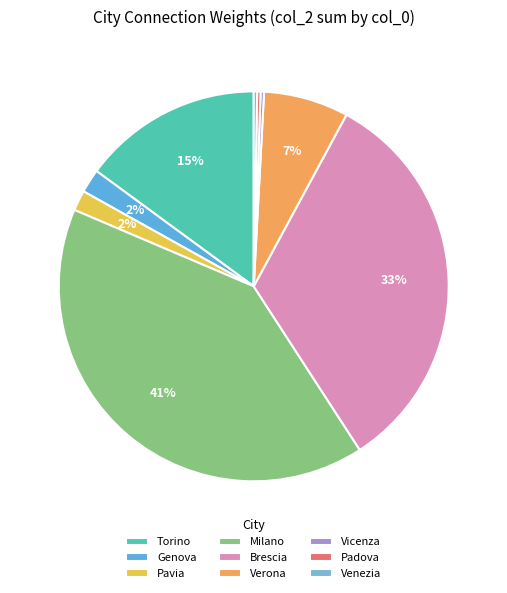

Is Vicenza the majority of the pie?

No